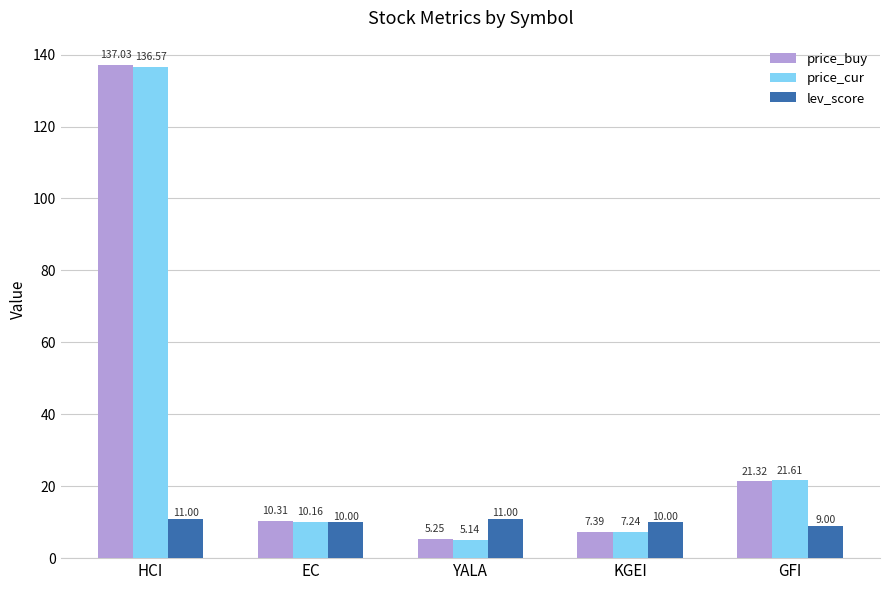

At how many categories does at least one series exceed 91?

1